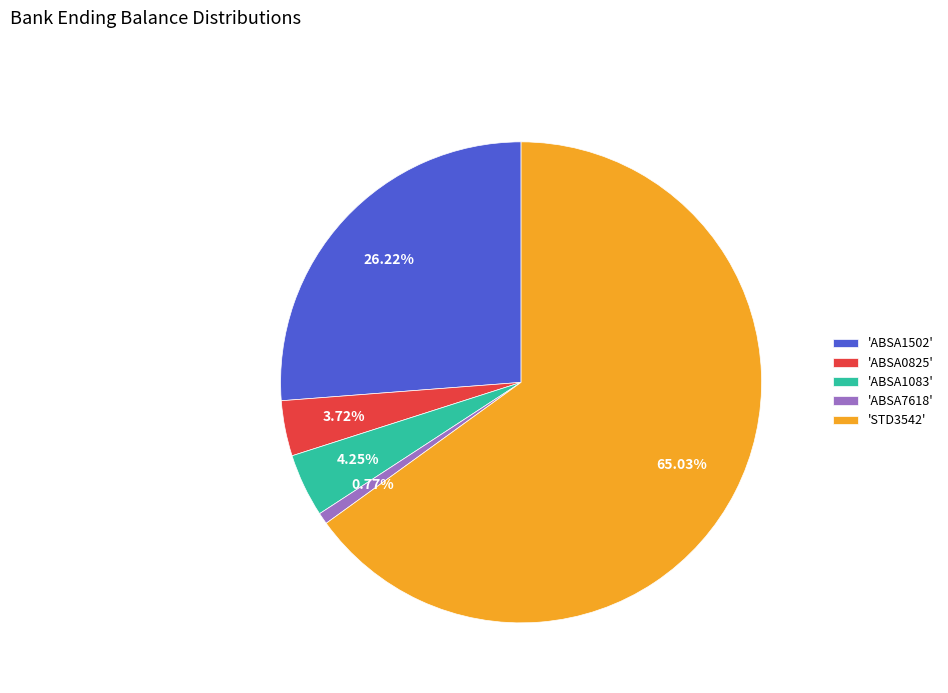

Combined, do 'ABSA7618' and 'ABSA1083' account for over 50%?

No